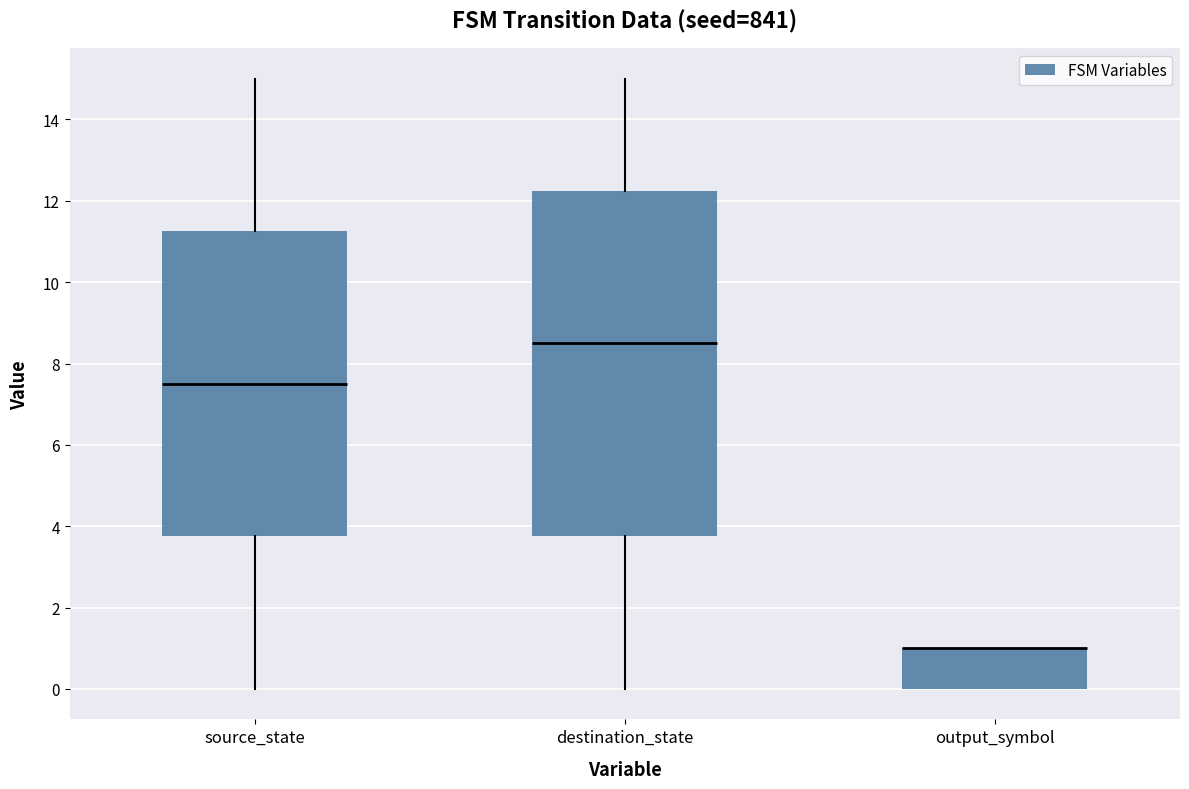

Reading left to right, read every box against the y-axis: the position of its median line, the range the box covers, and the ends of its whiskers. The values are not printed on the chart, so give them approximately, as read against the axis.

source_state: median 7.6, box 3.8 to 11.2, whiskers 0.0 to 15.0
destination_state: median 8.6, box 3.8 to 12.2, whiskers 0.0 to 15.0
output_symbol: median 1.0 (drawn on the box's upper edge), box 0.0 to 1.0, whiskers 0.0 to 1.0